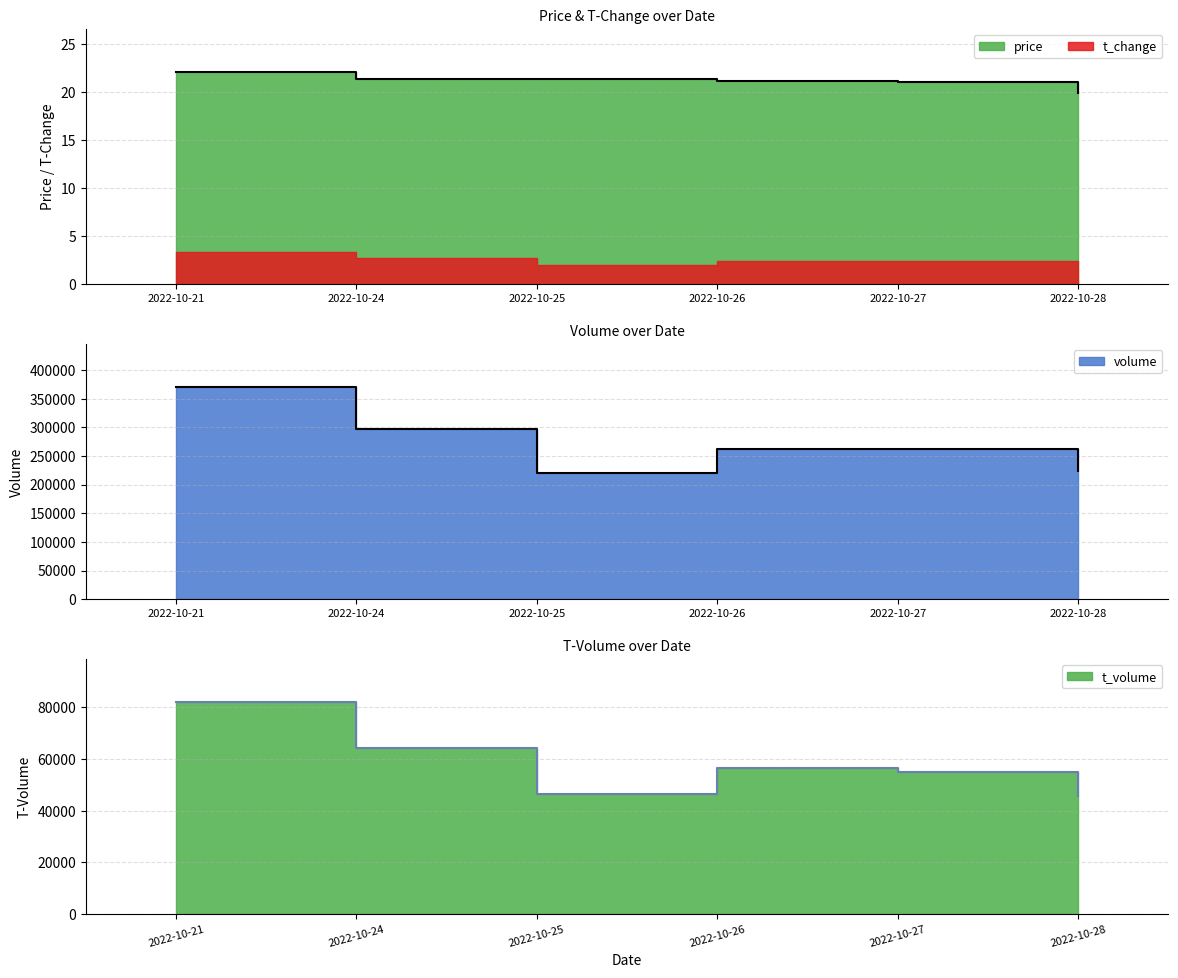

Does the chart have visible grid lines?

Yes